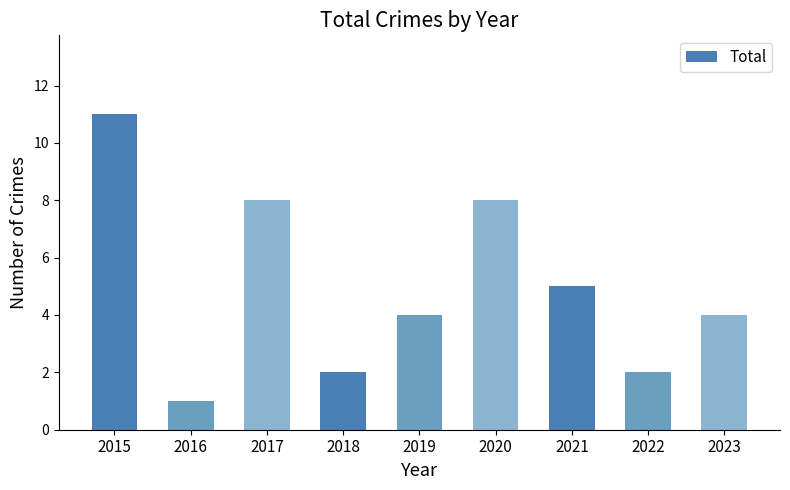

What is the greatest value displayed?

11